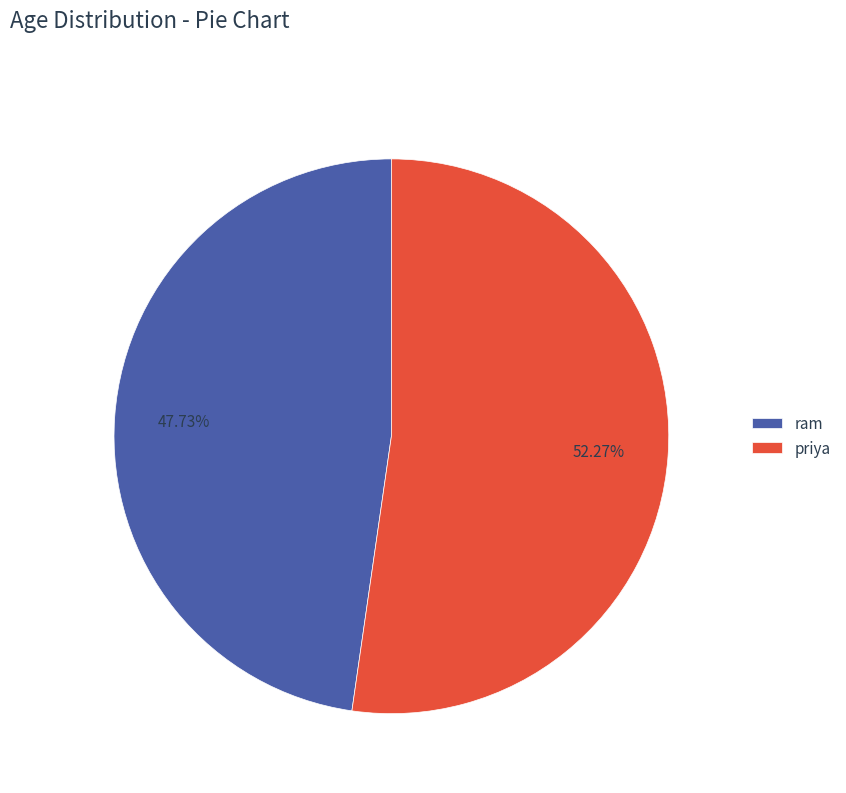

How many segments does this pie chart have?

2